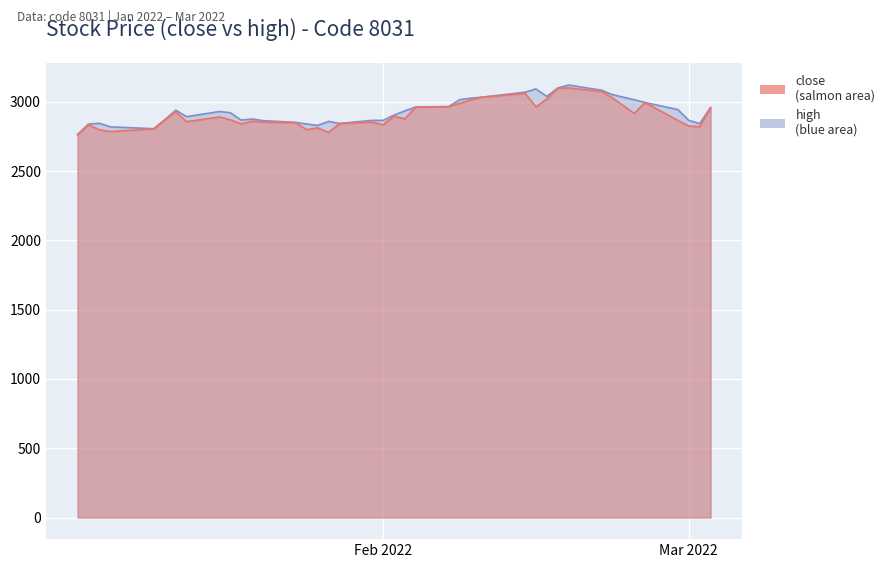

True or false: high and close cross at least once.

False